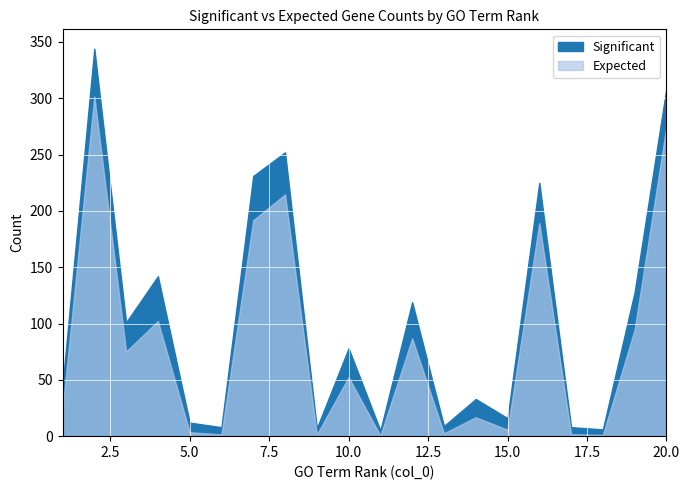

How many categories are shown in the chart?

20